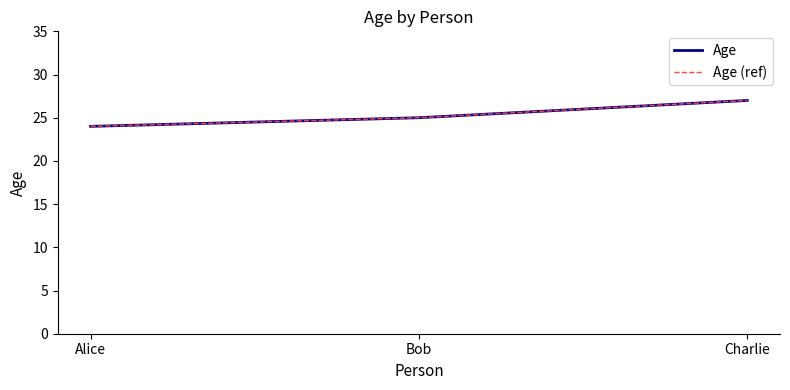

What is the total value across all series at Alice?

48